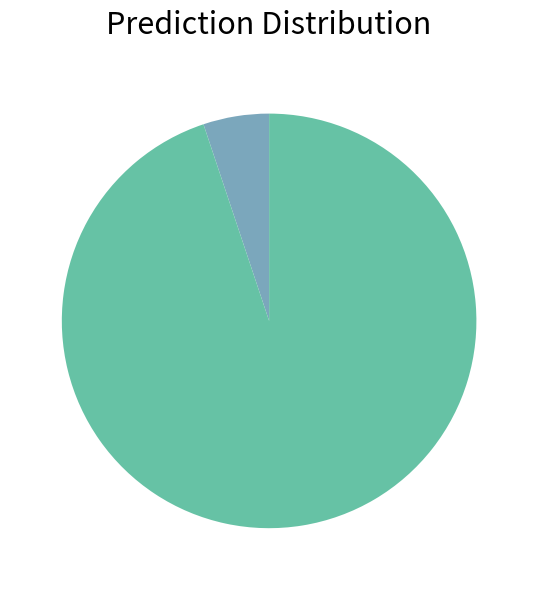

Is there a majority slice in this chart?

Yes